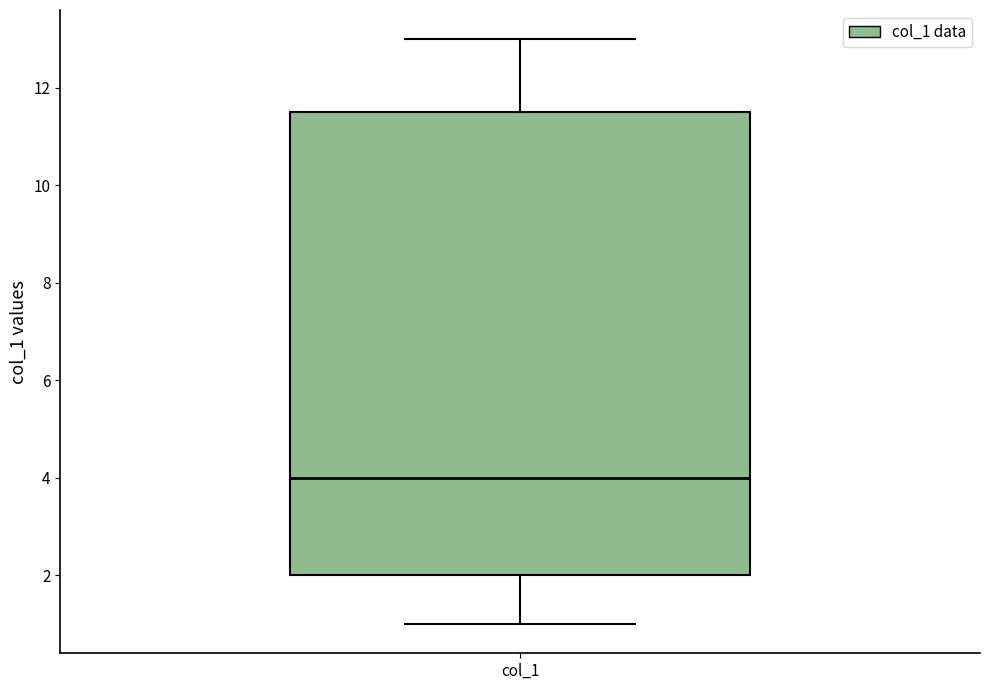

Where does the median line of the box for col_1 sit on the y-axis? The values are not printed on the chart, so give them approximately, as read against the axis.

4.0